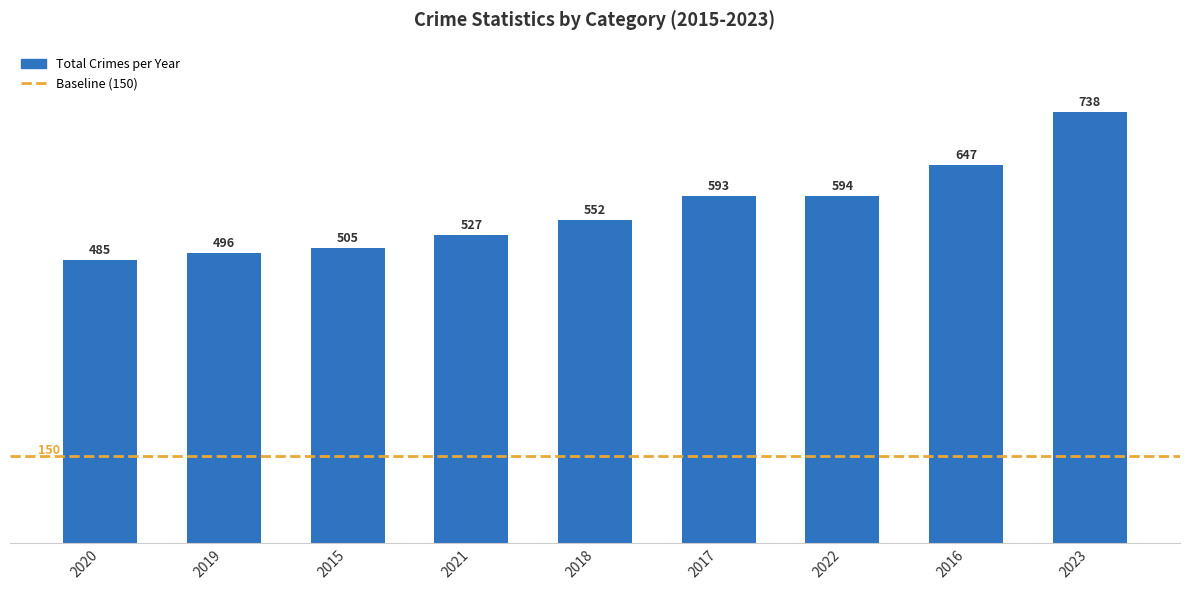

What is the change in value from 2021 to 2018?

+25